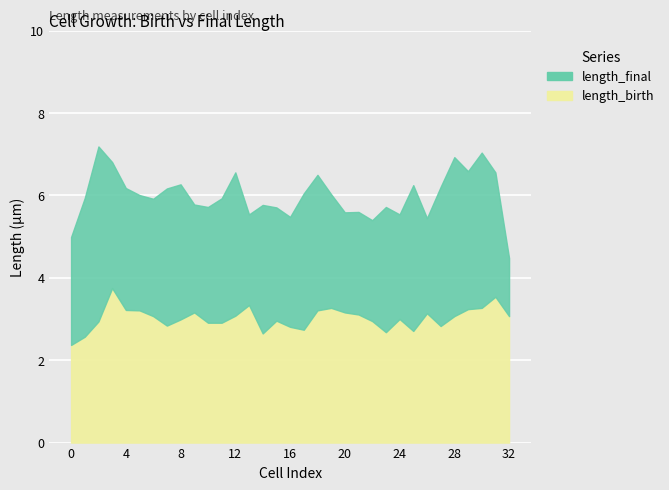

At how many categories does at least one series exceed 3?

33